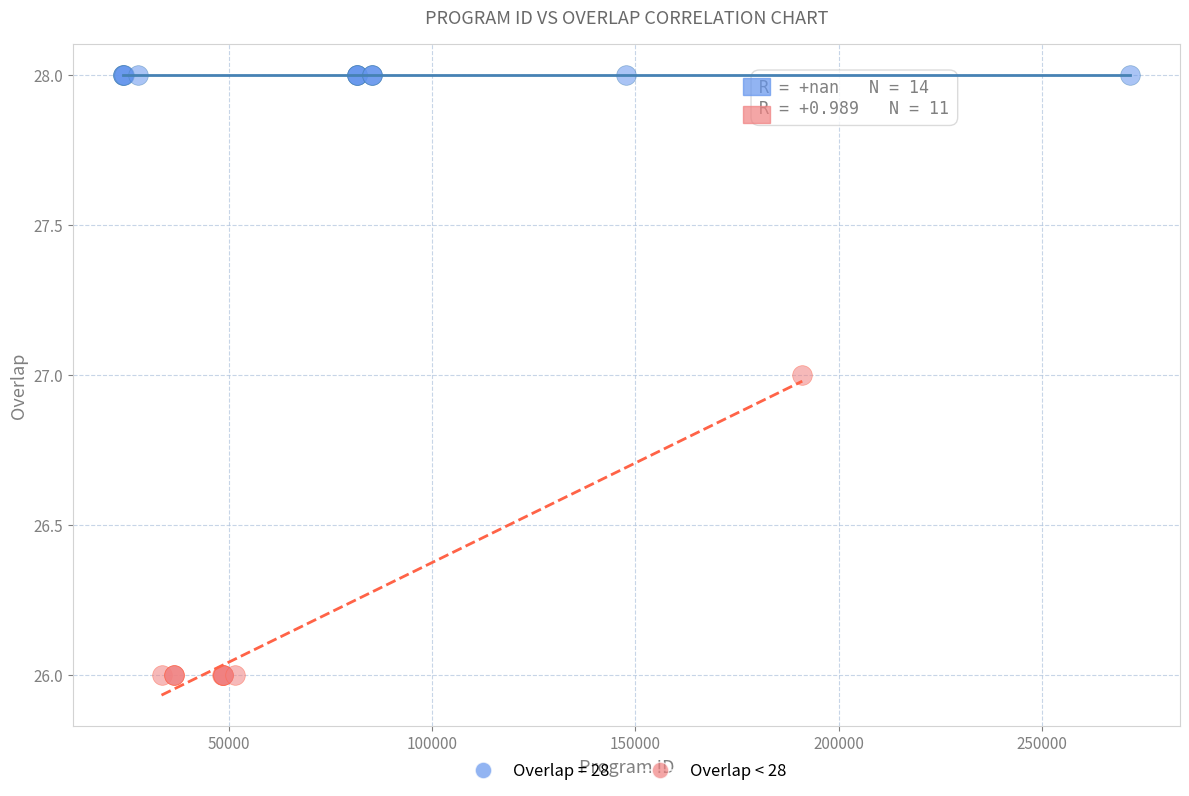

Which series contains the lowest Y value?

Overlap < 28